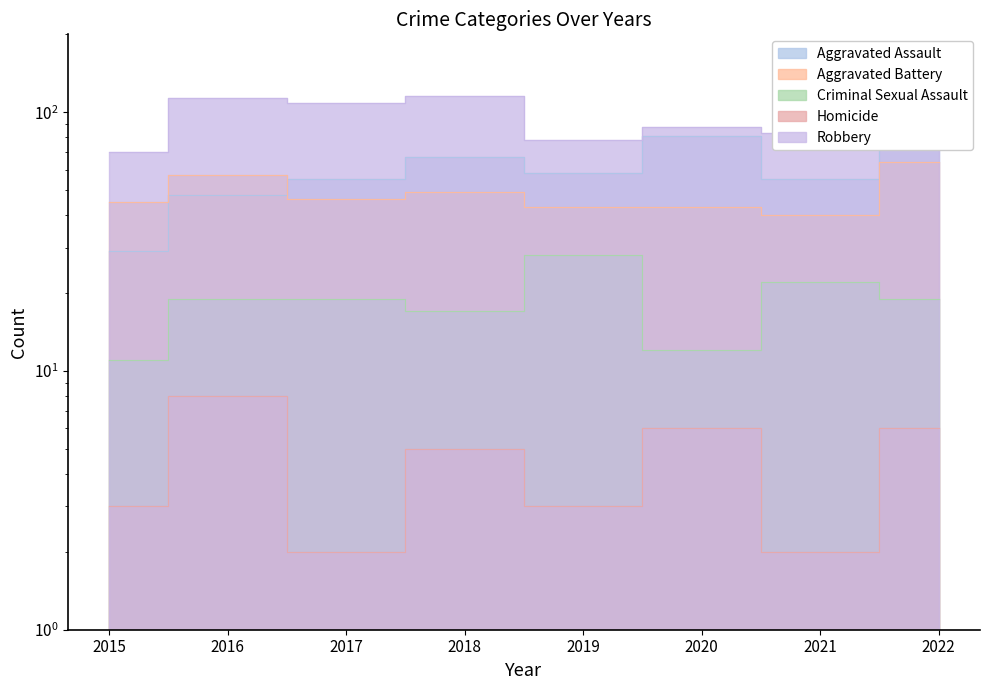

What is the difference between the highest and lowest values at 2017?

107